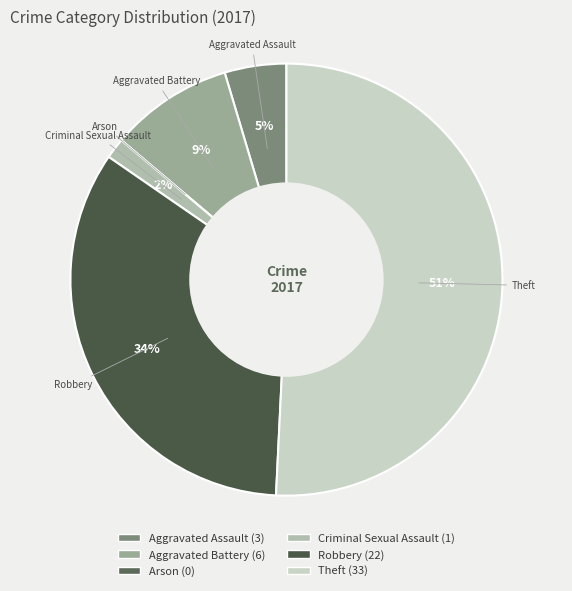

Which slice represents more than half of the pie?

Theft